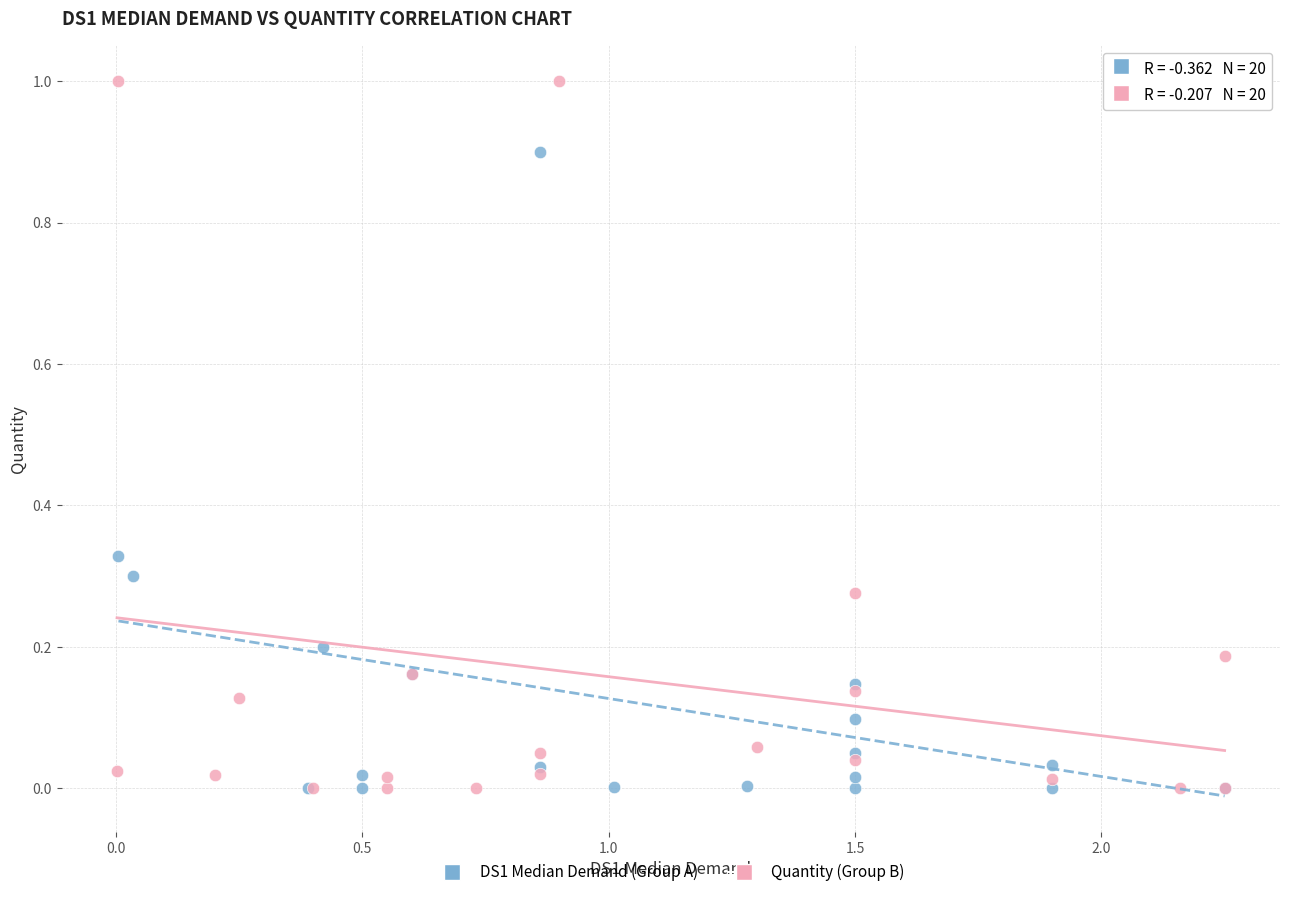

Which series reaches the maximum Y coordinate?

Quantity (Group B)